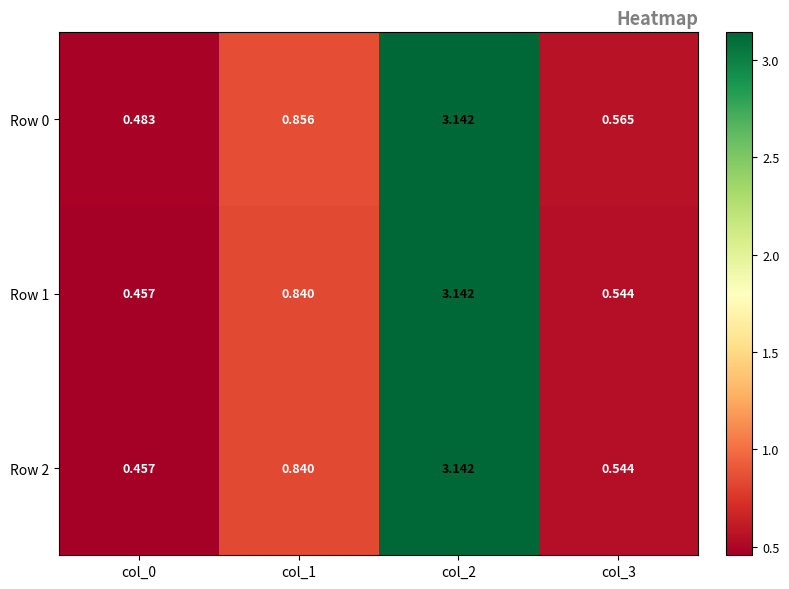

Is the value of Row 0 at col_1 greater than the value of Row 2 at col_1?

Yes